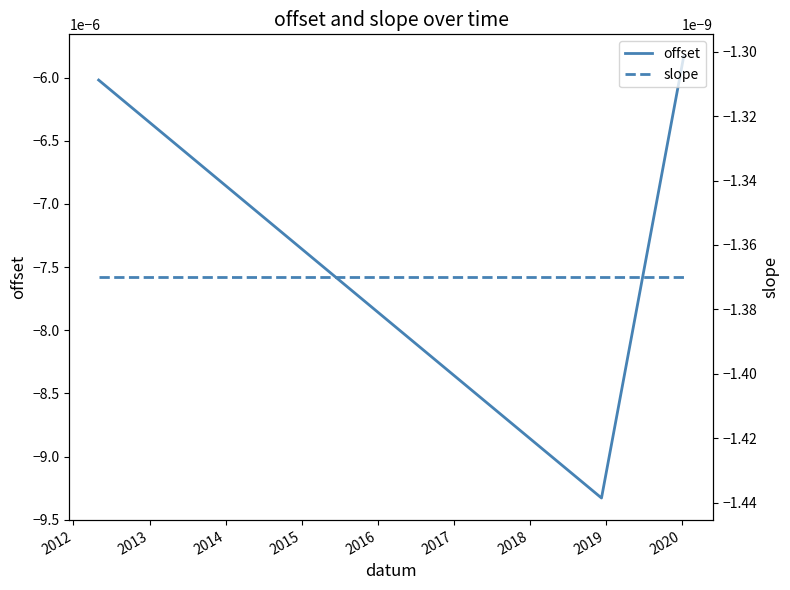

Is the value of slope at 2012 greater than the value of offset at 2011?

Yes